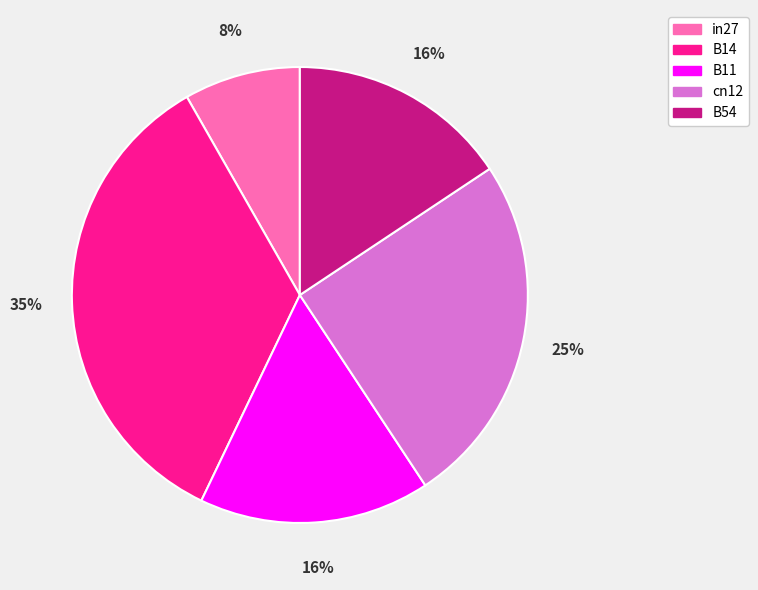

To the nearest percent, what is the average slice percentage?

20%